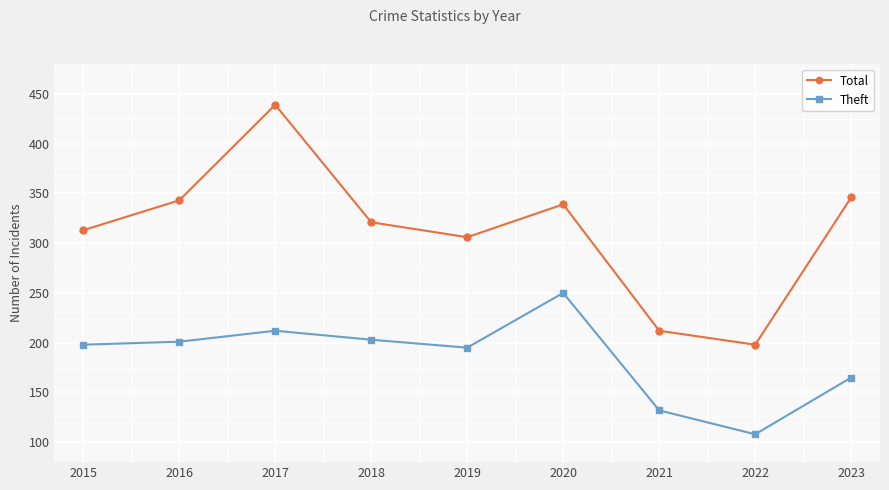

What is the value of the Theft point at the 2nd from the left?

201